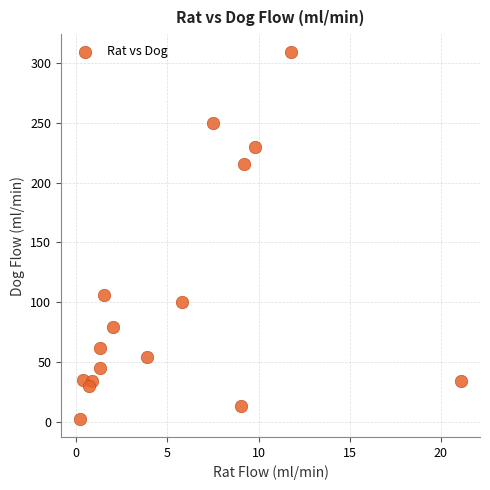

What Y value in the scatter plot is closest to 155?

105.6